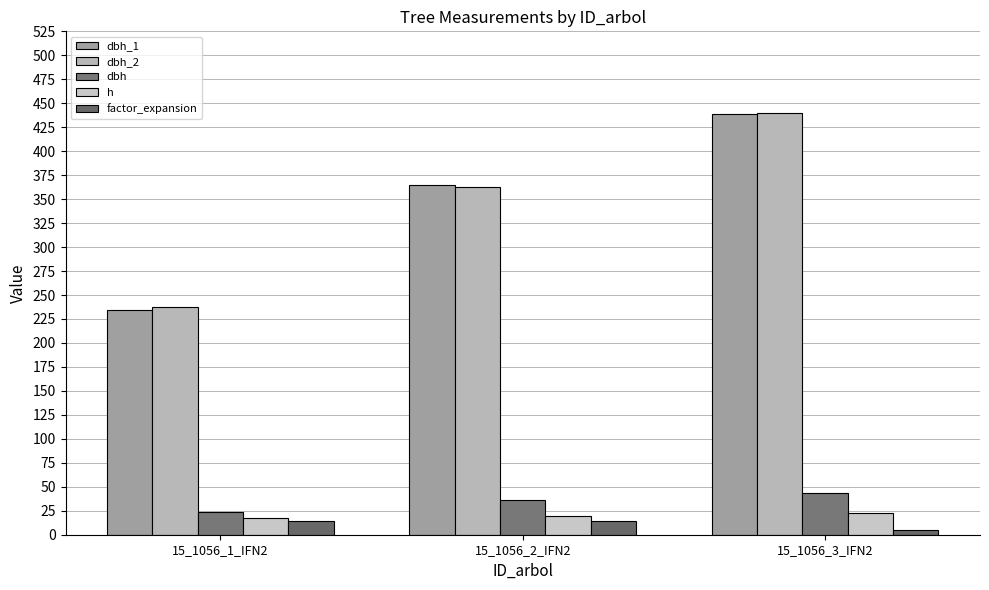

Does the chart contain stacked bars?

No